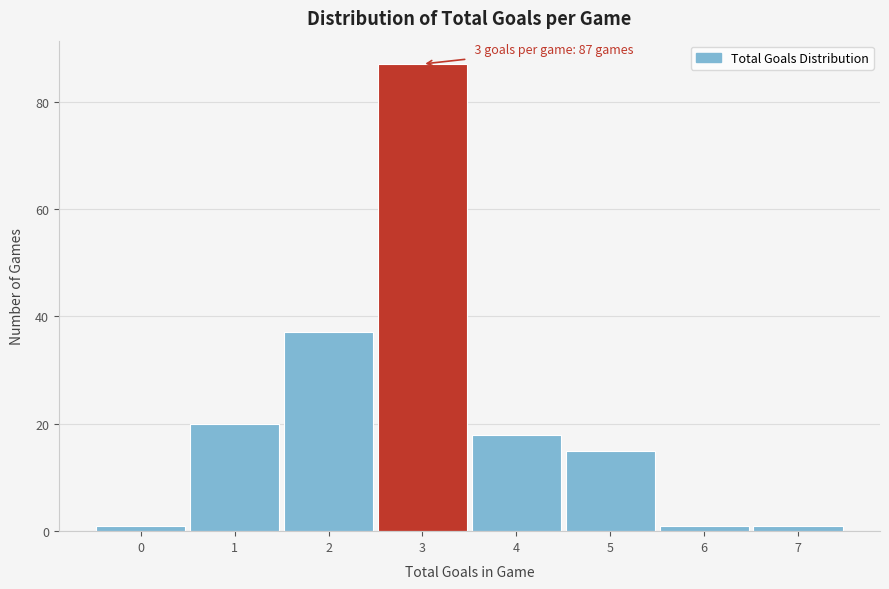

Over which range of the x-axis is the bar tallest?

2.5 to 3.5